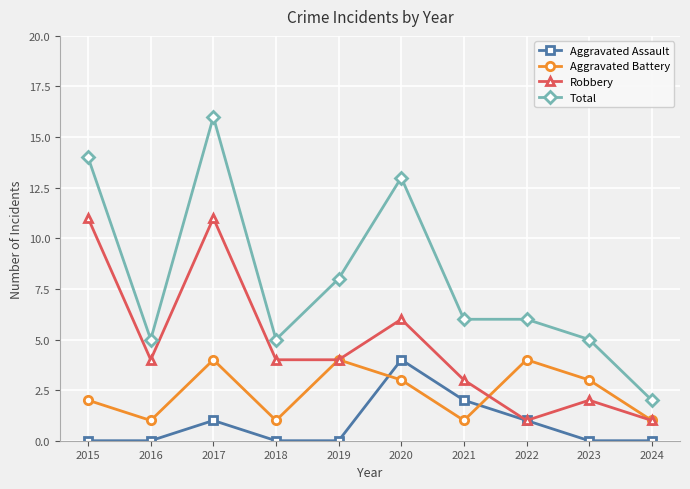

True or false: Aggravated Assault and Total intersect in this chart.

False